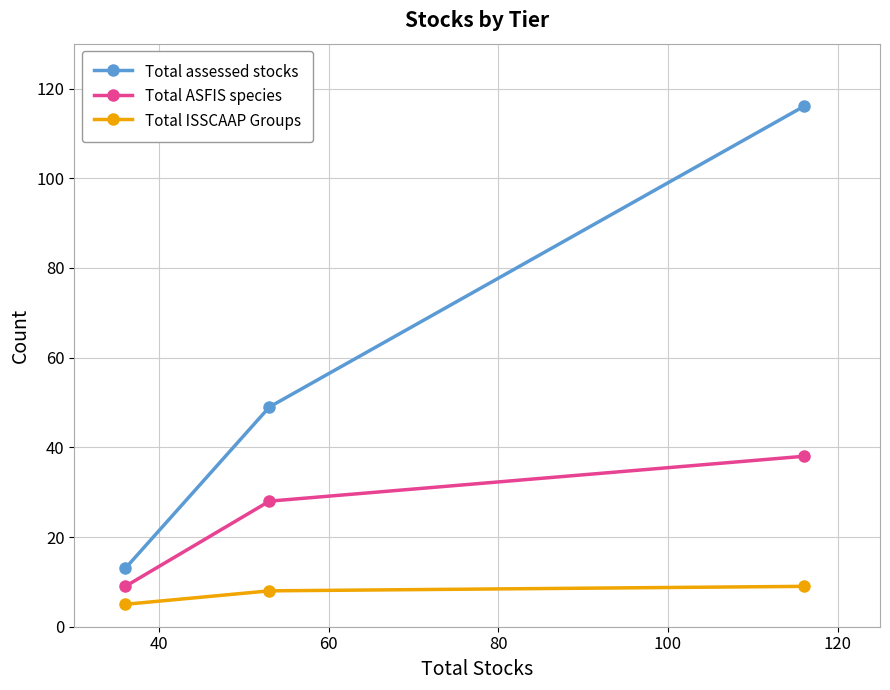

How many categories are shown in the chart?

3